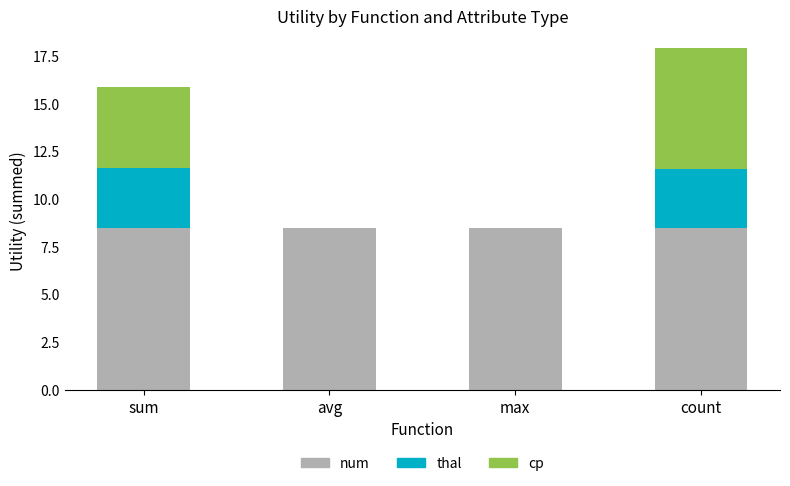

True or false: num has a value of 11.2 at avg.

False